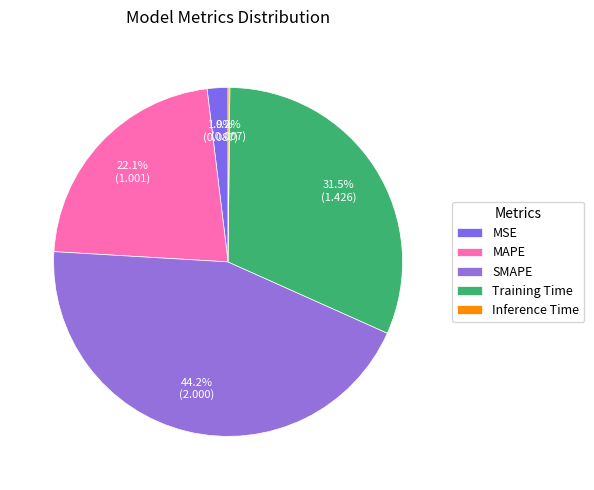

How much of the chart is everything except MAPE?

77.9%